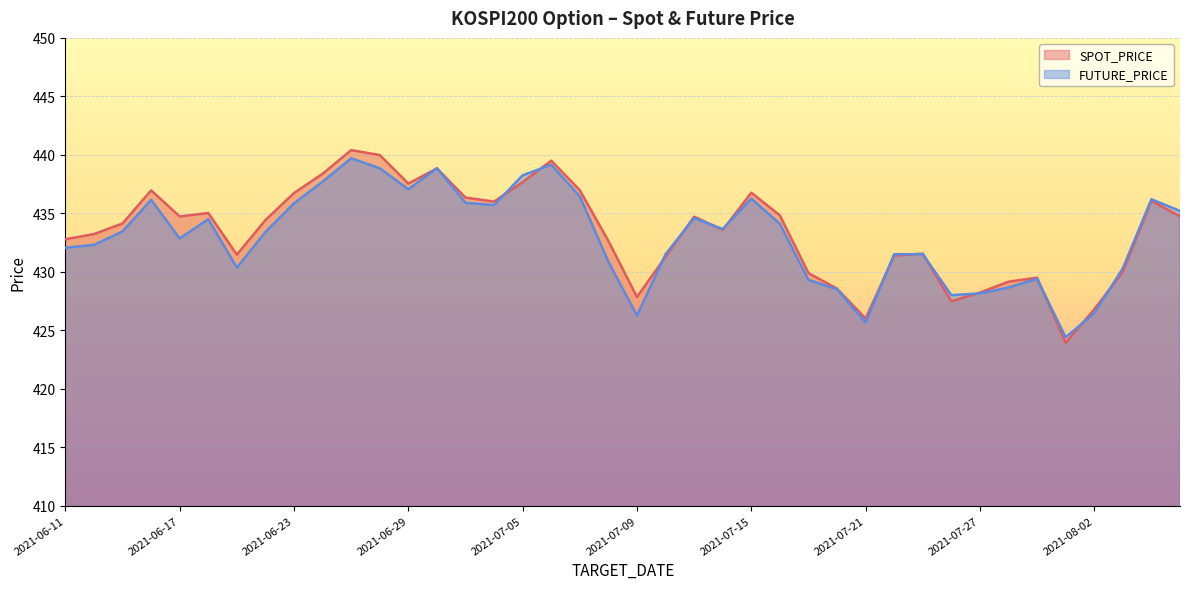

Reading left to right, what are all the values shown in this chart?

SPOT_PRICE: 2021-06-11=432.8	2021-06-14=433.2	2021-06-15=434.1	2021-06-16=437.0	2021-06-17=434.7	2021-06-18=435.0	2021-06-21=431.5	2021-06-22=434.4	2021-06-23=436.7	2021-06-24=438.4	2021-06-25=440.4	2021-06-28=440.0	2021-06-29=437.5	2021-06-30=438.8	2021-07-01=436.3	2021-07-02=436.0	2021-07-05=437.7	2021-07-06=439.5	2021-07-07=437.0	2021-07-08=432.6	2021-07-09=427.8	2021-07-12=431.3	2021-07-13=434.7	2021-07-14=433.6	2021-07-15=436.8	2021-07-16=434.8	2021-07-19=429.9	2021-07-20=428.6	2021-07-21=426.0	2021-07-22=431.4	2021-07-23=431.6	2021-07-26=427.5	2021-07-27=428.2	2021-07-28=429.1	2021-07-29=429.5	2021-07-30=423.9	2021-08-02=426.8	2021-08-03=430.0	2021-08-04=436.1	2021-08-05=434.7
FUTURE_PRICE: 2021-06-11=432.1	2021-06-14=432.3	2021-06-15=433.4	2021-06-16=436.1	2021-06-17=432.9	2021-06-18=434.5	2021-06-21=430.4	2021-06-22=433.4	2021-06-23=435.9	2021-06-24=437.7	2021-06-25=439.7	2021-06-28=438.9	2021-06-29=437.1	2021-06-30=438.9	2021-07-01=435.9	2021-07-02=435.7	2021-07-05=438.2	2021-07-06=439.1	2021-07-07=436.4	2021-07-08=430.9	2021-07-09=426.2	2021-07-12=431.5	2021-07-13=434.6	2021-07-14=433.6	2021-07-15=436.2	2021-07-16=434.1	2021-07-19=429.3	2021-07-20=428.5	2021-07-21=425.6	2021-07-22=431.5	2021-07-23=431.5	2021-07-26=428.0	2021-07-27=428.1	2021-07-28=428.6	2021-07-29=429.4	2021-07-30=424.4	2021-08-02=426.4	2021-08-03=430.3	2021-08-04=436.2	2021-08-05=435.2